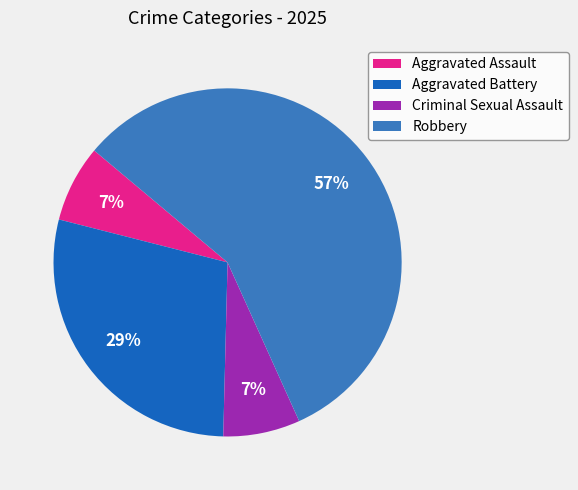

Does Aggravated Battery represent more than half of the total?

No